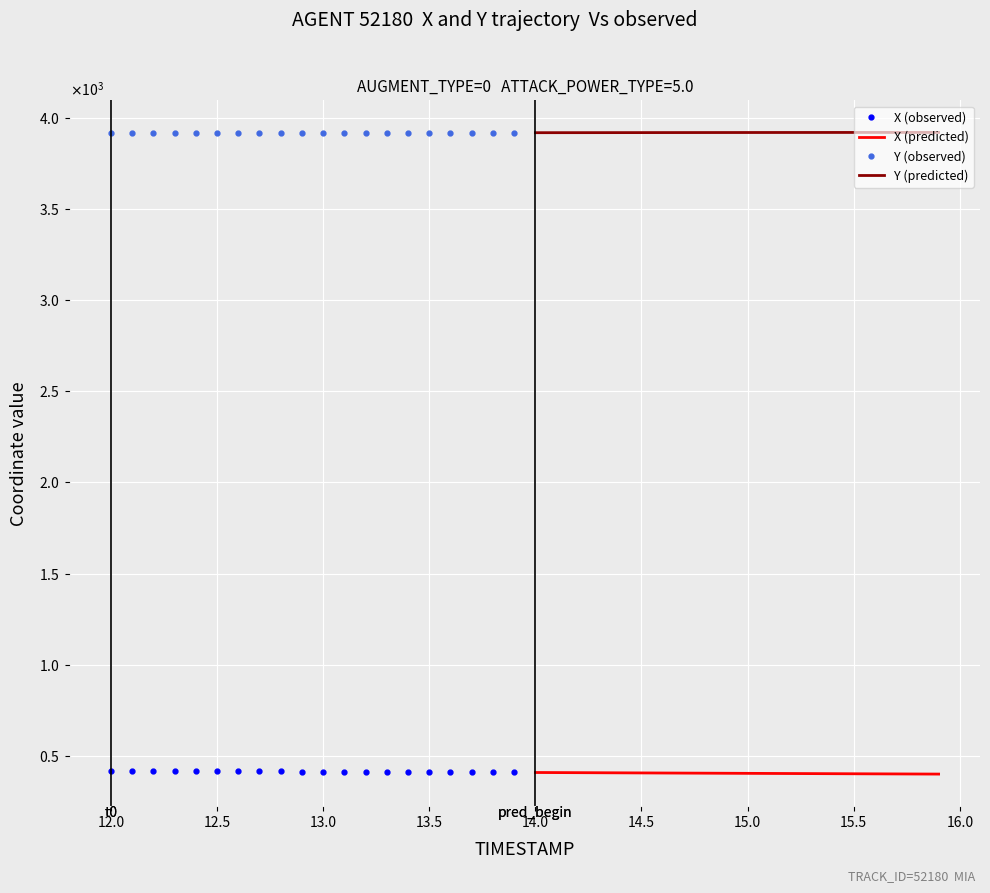

True or false: Y (predicted) has a value of 3917.4 at 13.0.

True